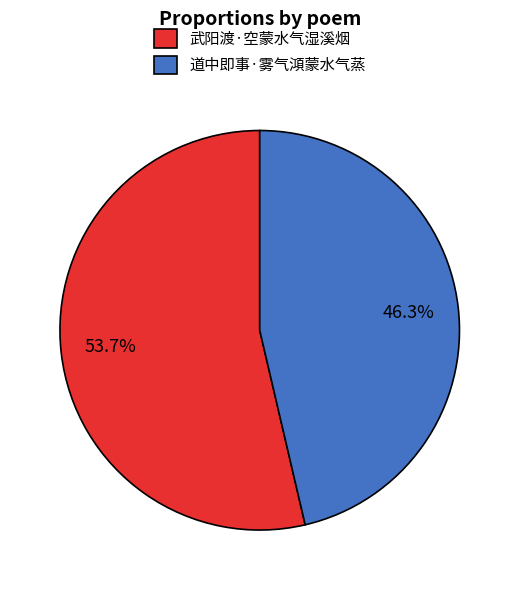

Does any single category account for the majority?

Yes